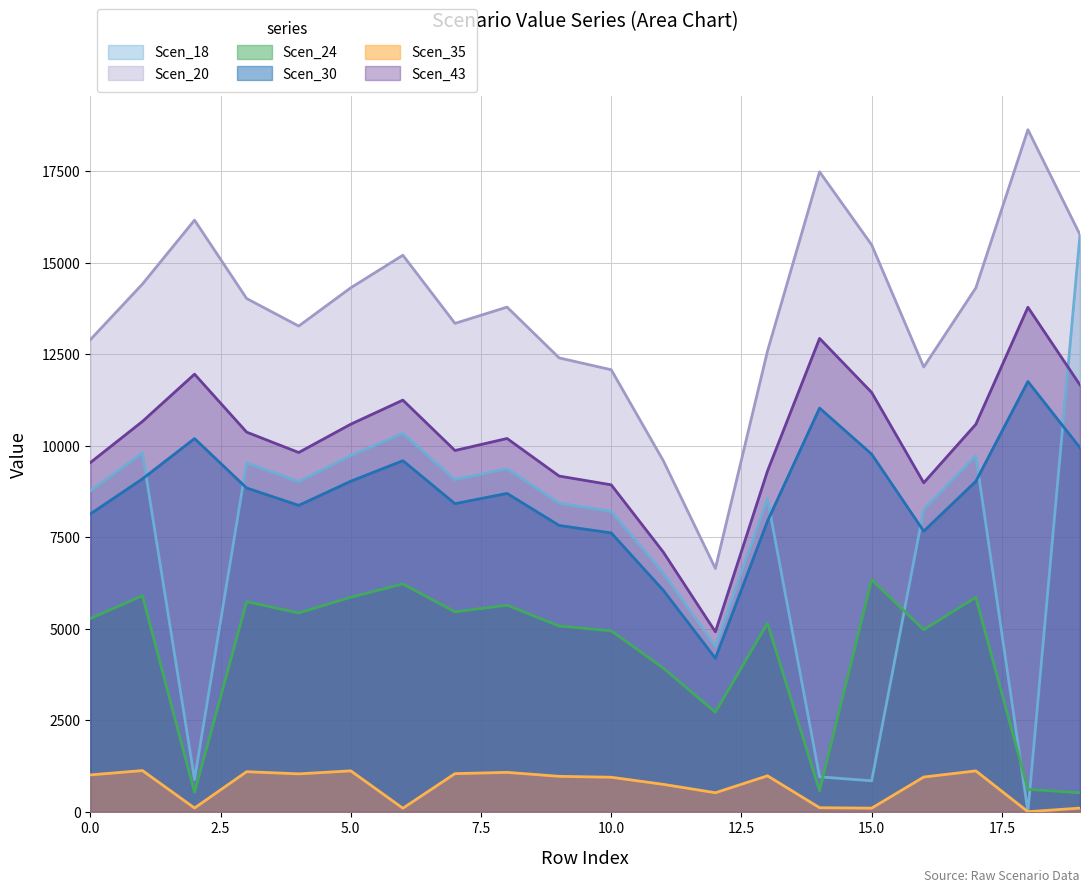

Which series has the largest total across all categories?

Scen_20